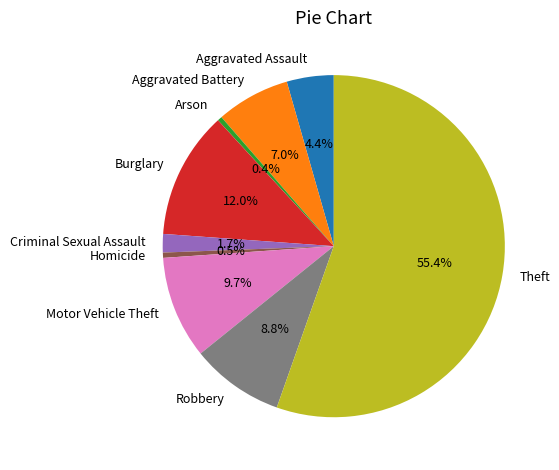

What is the total percentage of Burglary and Aggravated Battery?

19.0%